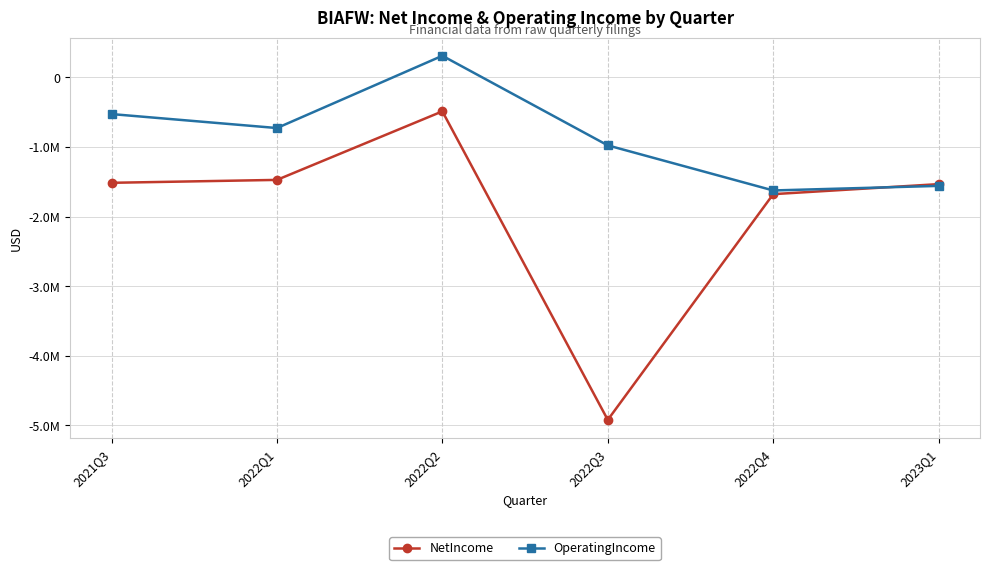

At which category does the chart reach its minimum across all series?

2022Q3